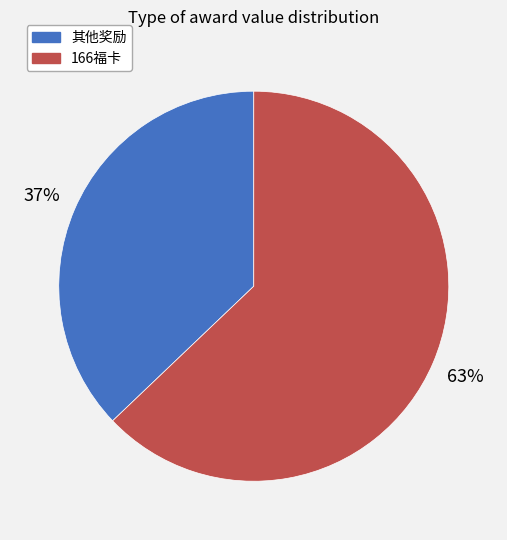

Which has a higher value, 166福卡 or 其他奖励?

166福卡